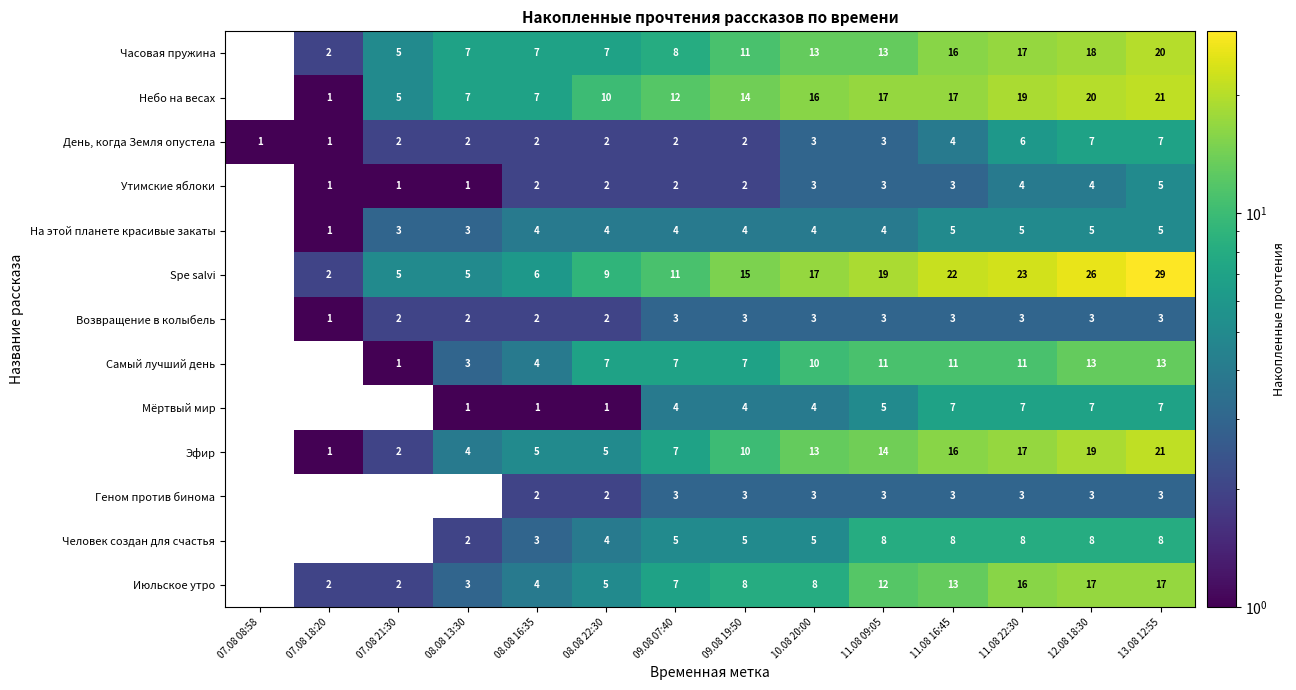

The value of Утимские яблоки at 11.08 22:30 is 6. True or false?

False